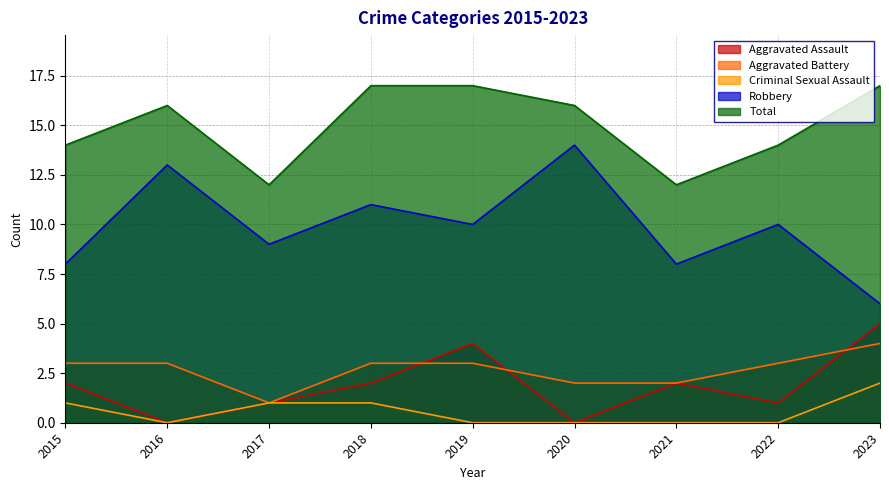

Does the chart have visible grid lines?

Yes